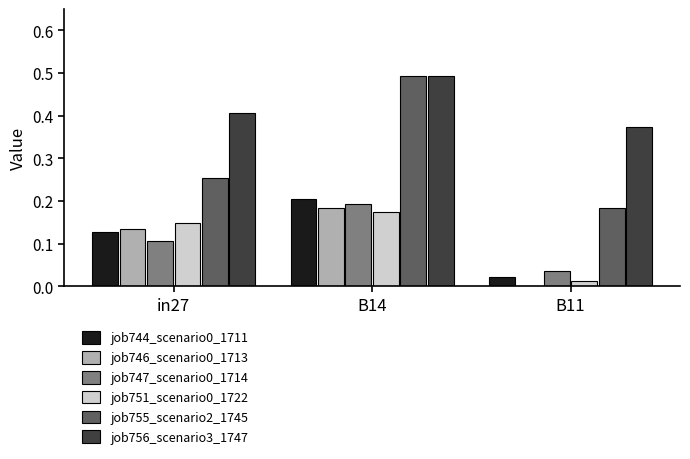

What is the total value across all series at B11?

0.6